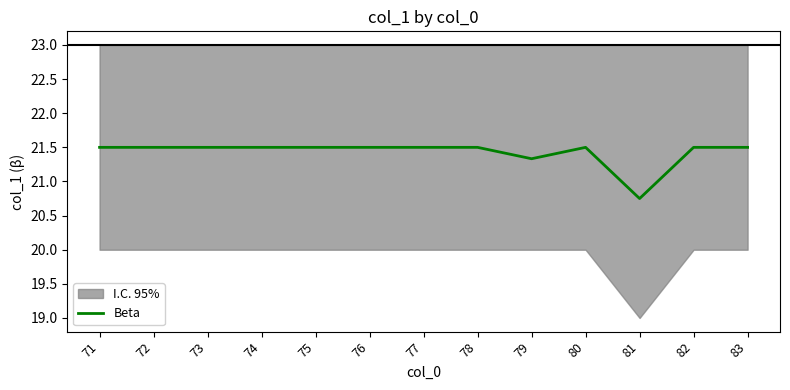

What is the minimum value shown in the chart?

20.8